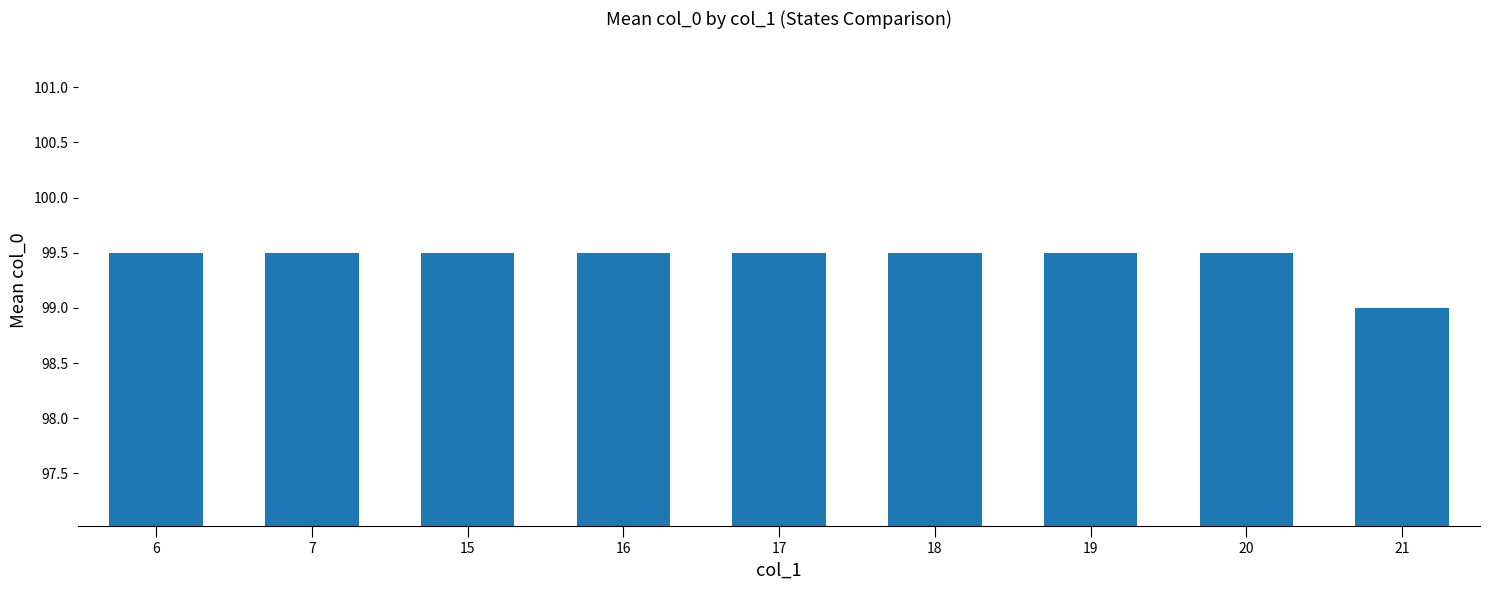

Reading right to left, transcribe all the data shown in this chart.

99.0	99.5	99.5	99.5	99.5	99.5	99.5	99.5	99.5